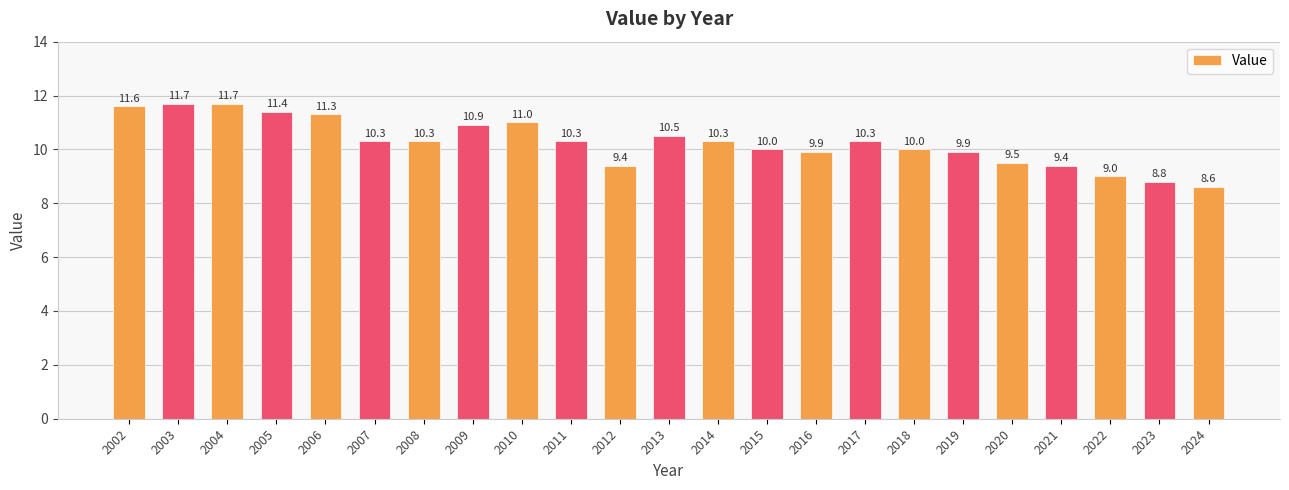

What is the ratio of the value at 2024 to the value at 2020?

0.9